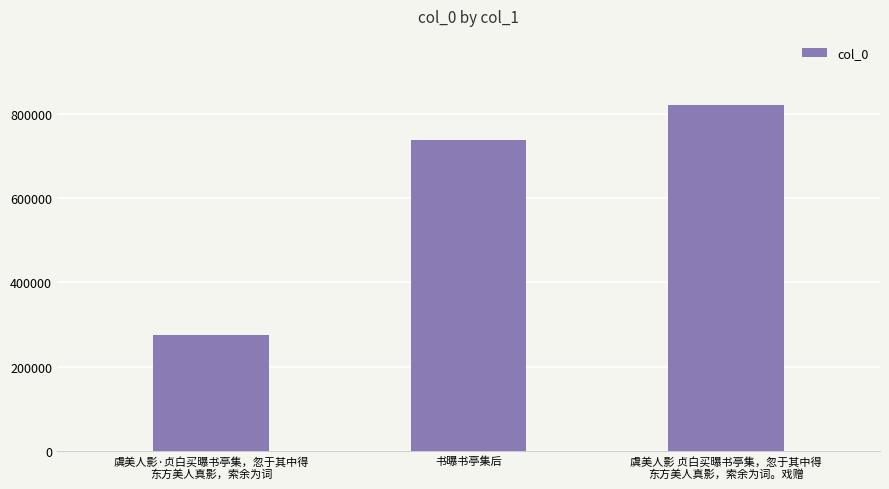

What is the value of the 1st bar from the left?

274349